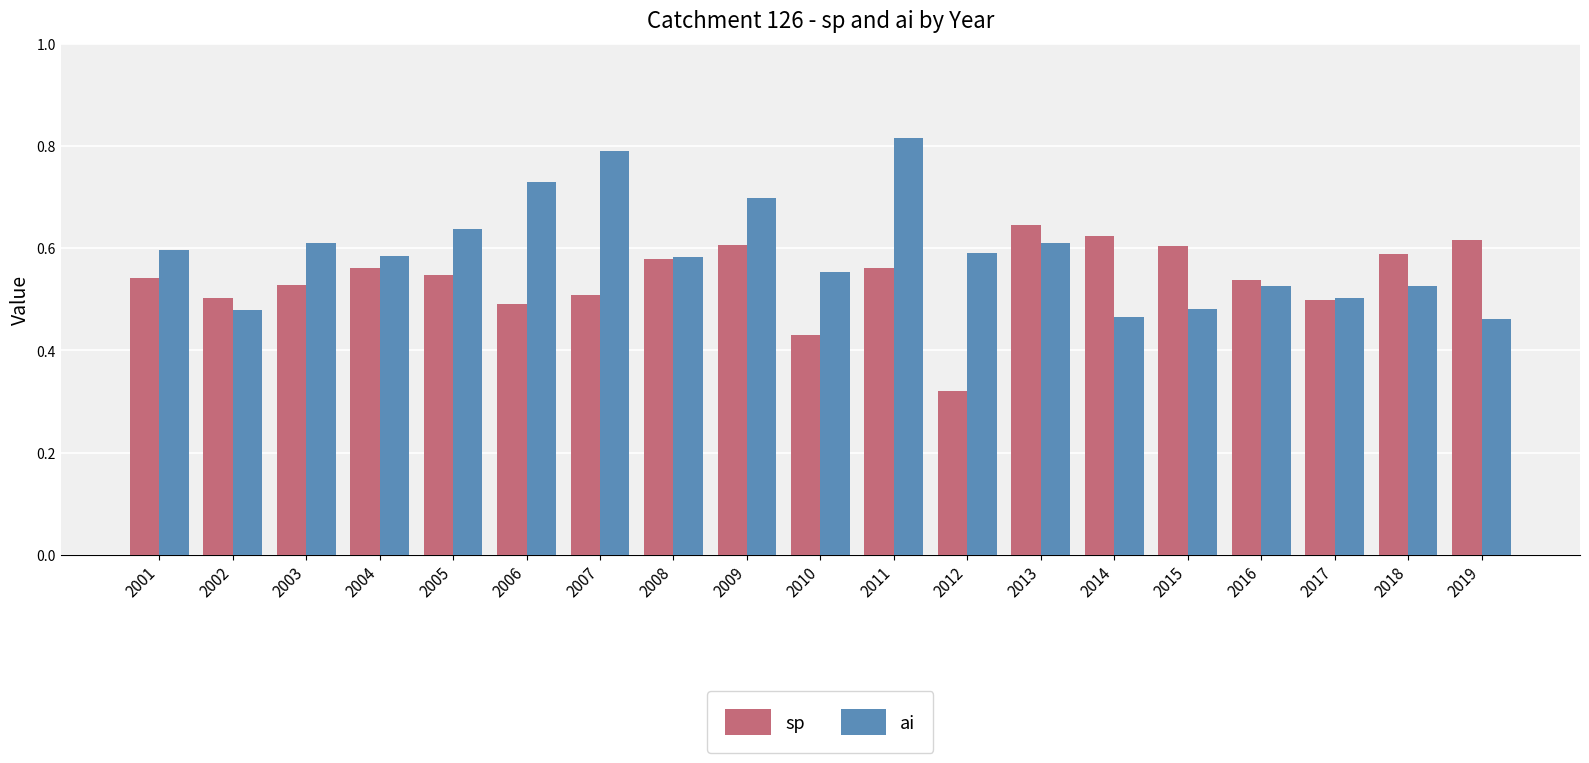

List the series in order of their overall mean, highest first.

ai, sp